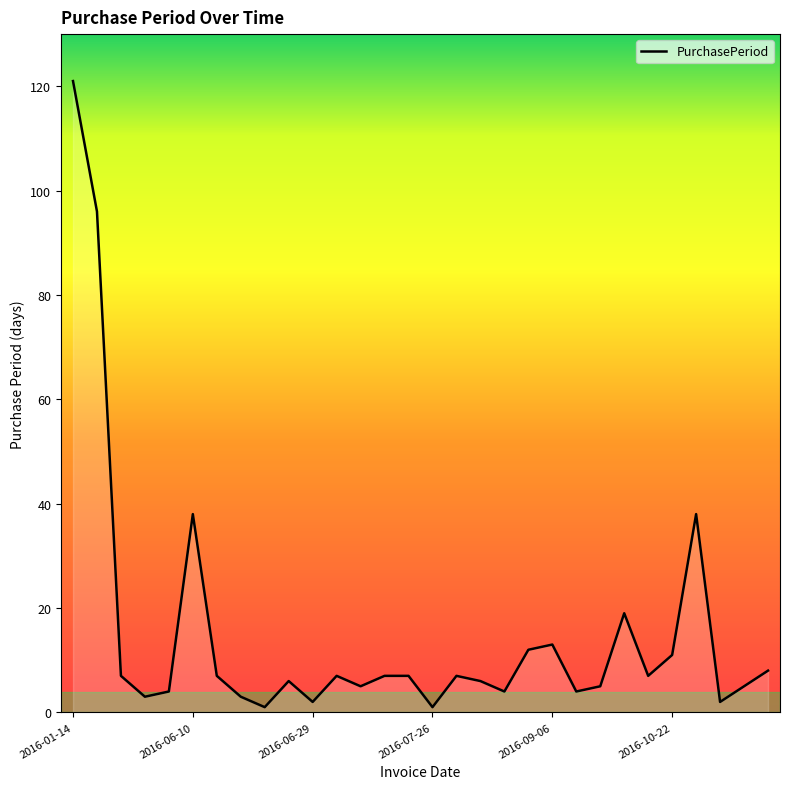

What is the greatest value displayed?

121